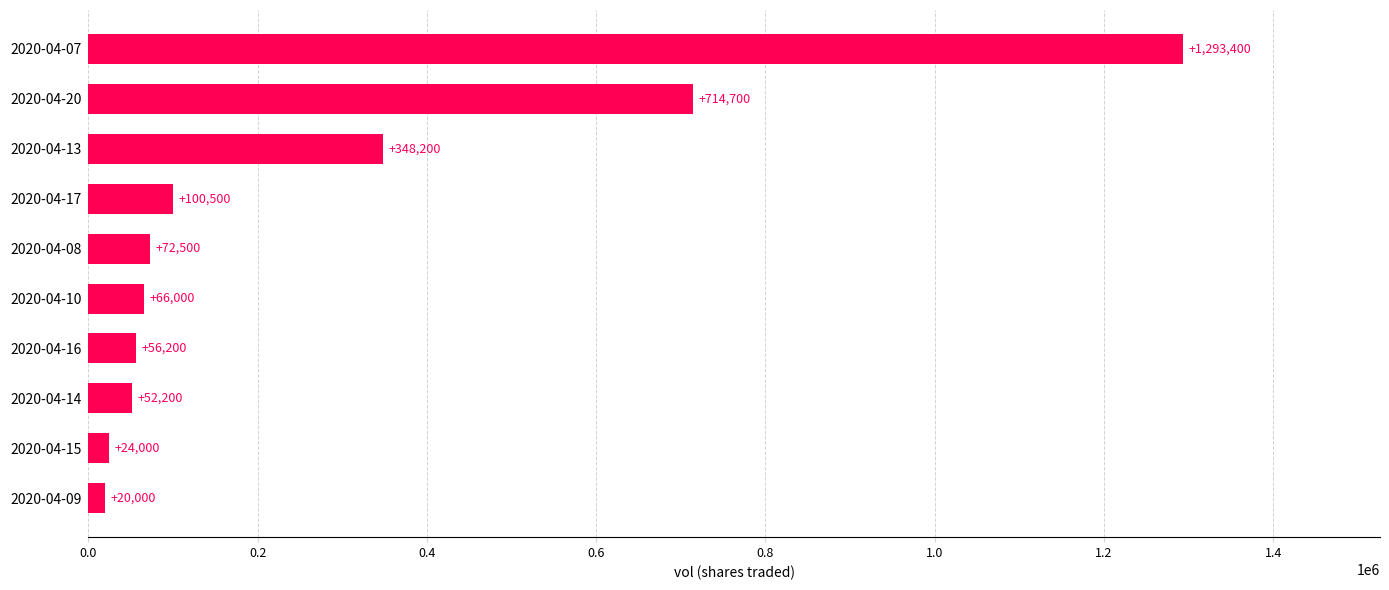

List the labels in order of value, largest first.

2020-04-07, 2020-04-20, 2020-04-13, 2020-04-17, 2020-04-08, 2020-04-10, 2020-04-16, 2020-04-14, 2020-04-15, 2020-04-09